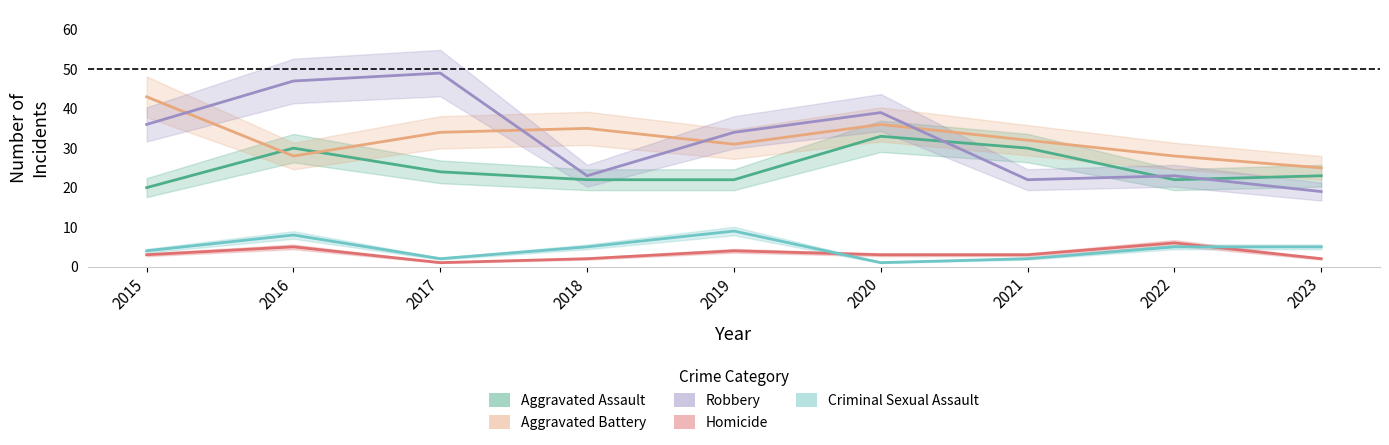

What is the lowest value of the Aggravated Battery series?

25